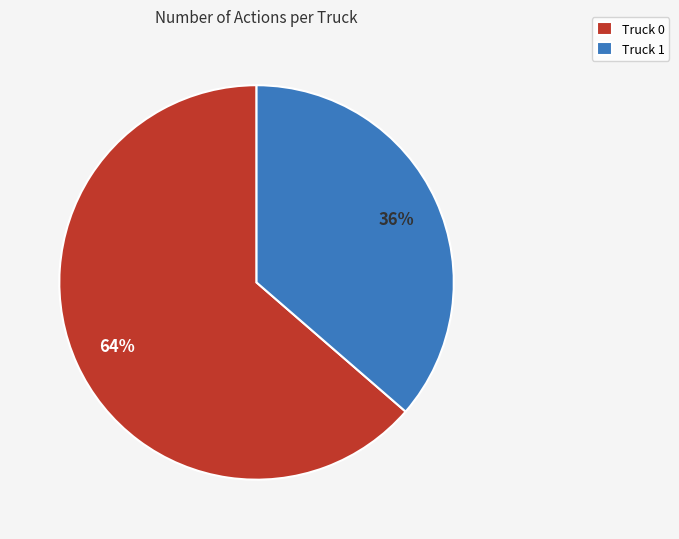

Count the number of slices in the pie.

2